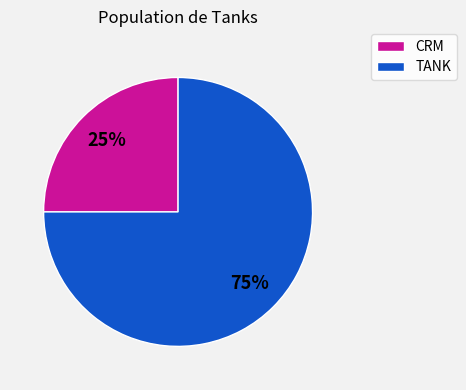

Is there a majority slice in this chart?

Yes